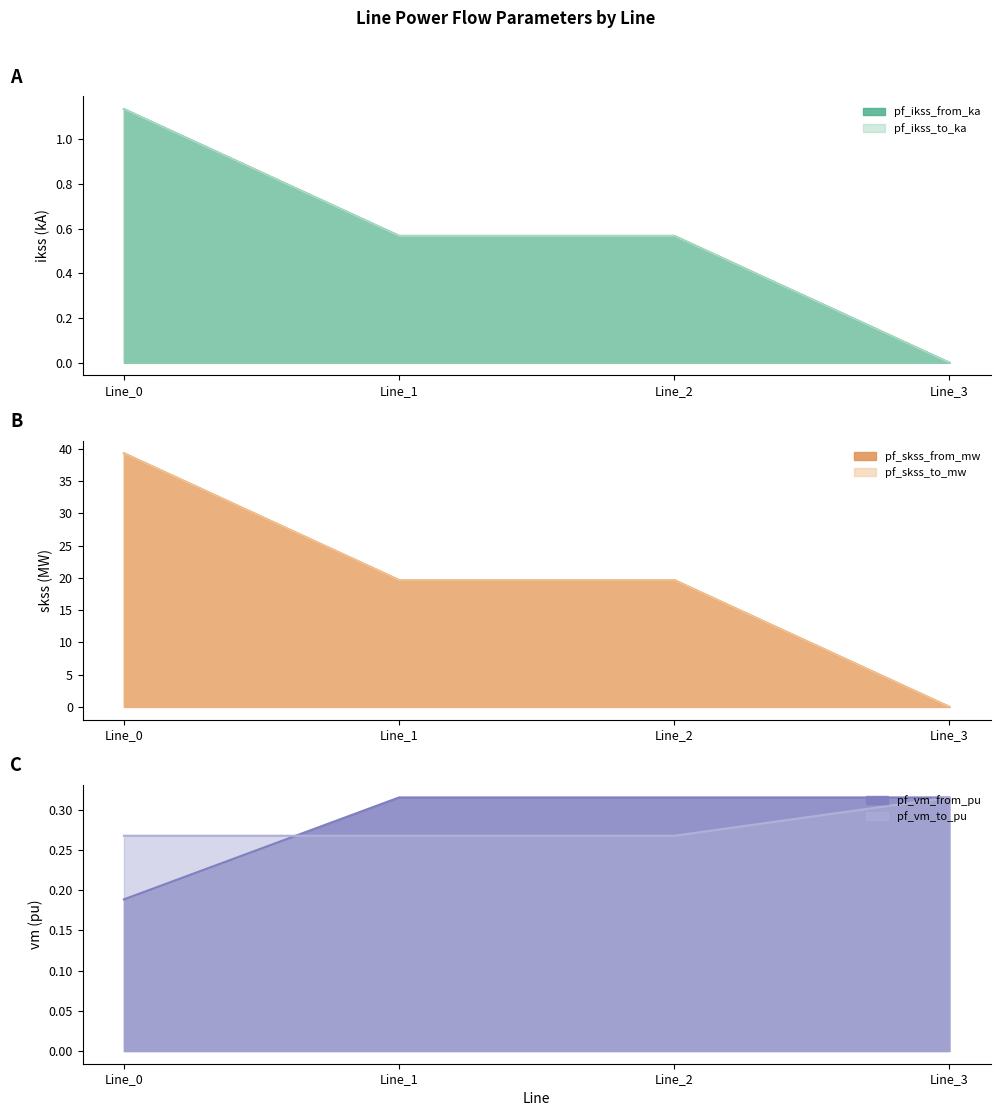

The value of pf_skss_from_mw at Line_1 is 30.0. True or false?

False